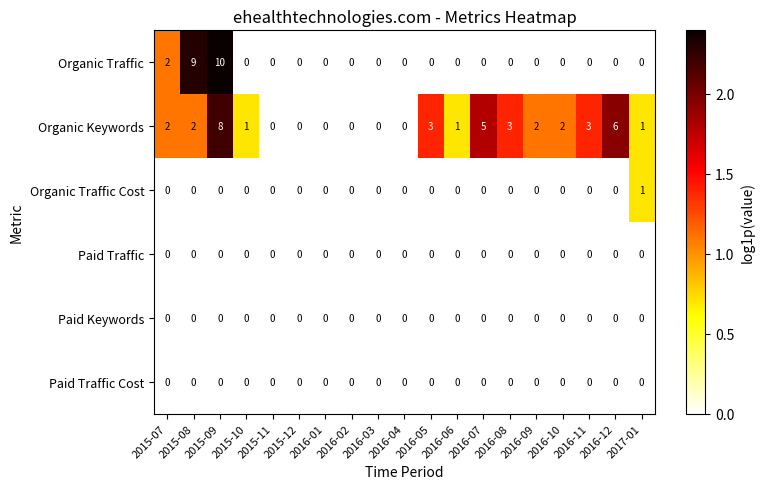

Which series has the largest total across all categories?

Organic Keywords